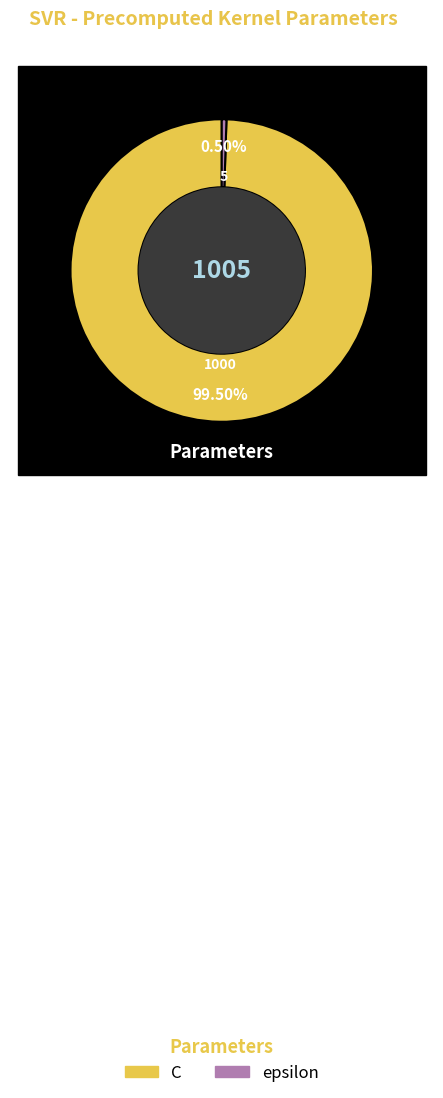

Rank the categories by value from highest to lowest.

C, epsilon